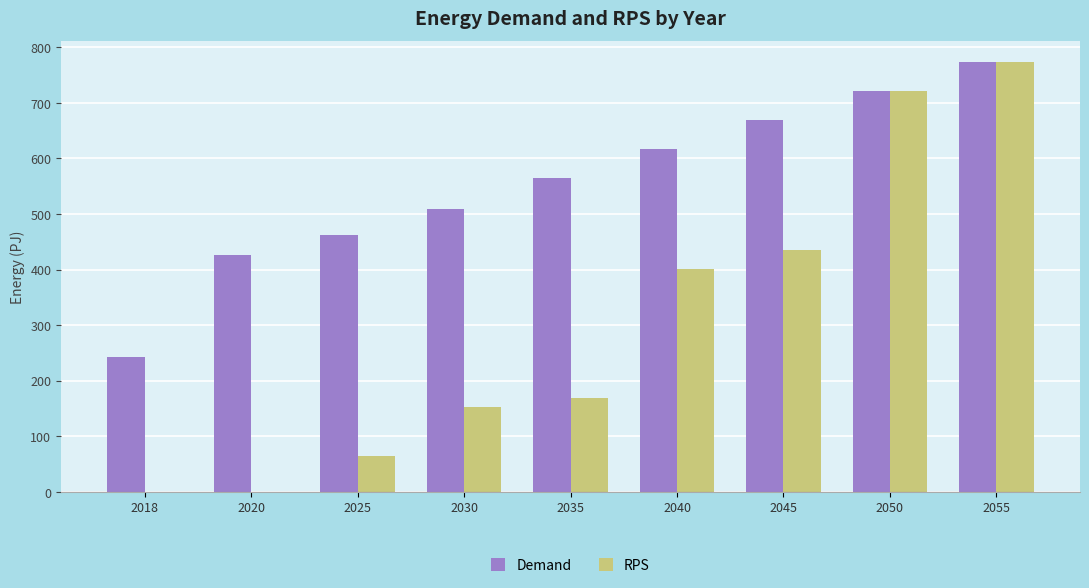

Which series has the largest range (max minus min)?

RPS